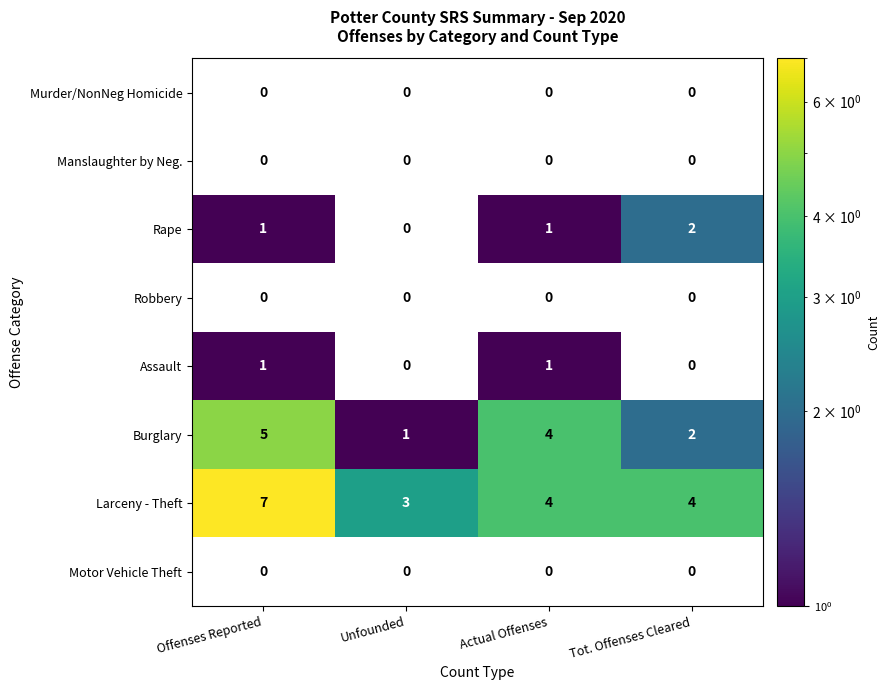

True or false: Larceny - Theft has a value of 7 at Offenses Reported.

True